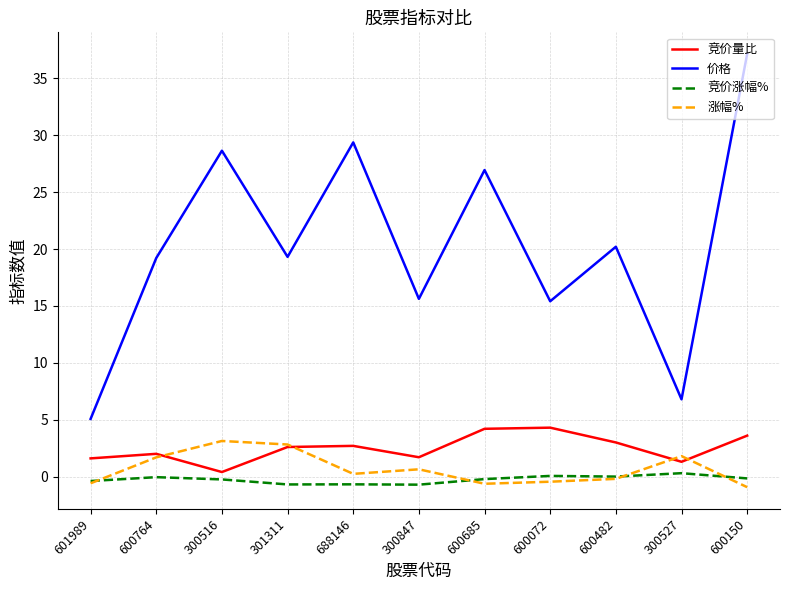

True or false: 价格 and 竞价涨幅% cross at least once.

False